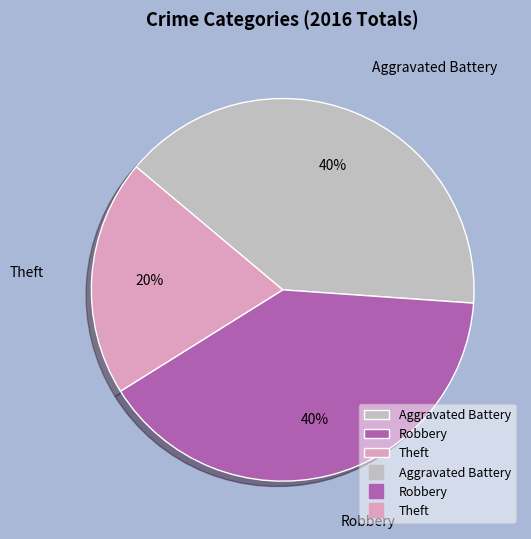

What is the smallest slice in the pie chart?

Theft